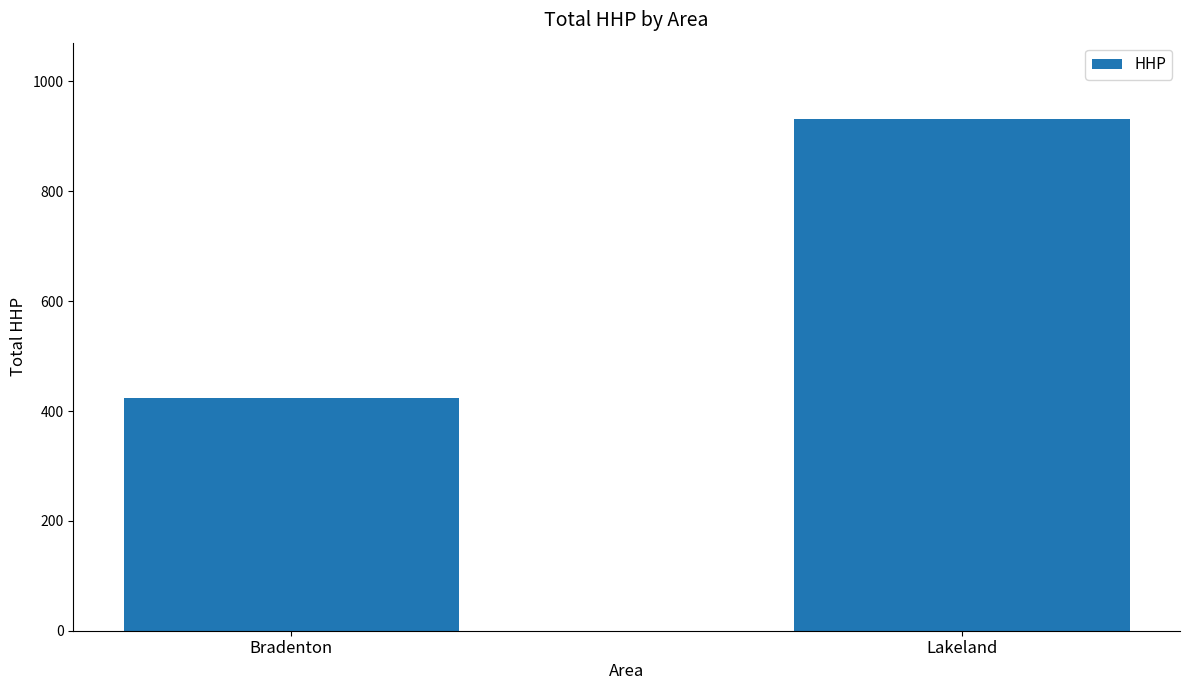

Count the number of data series in this chart.

1